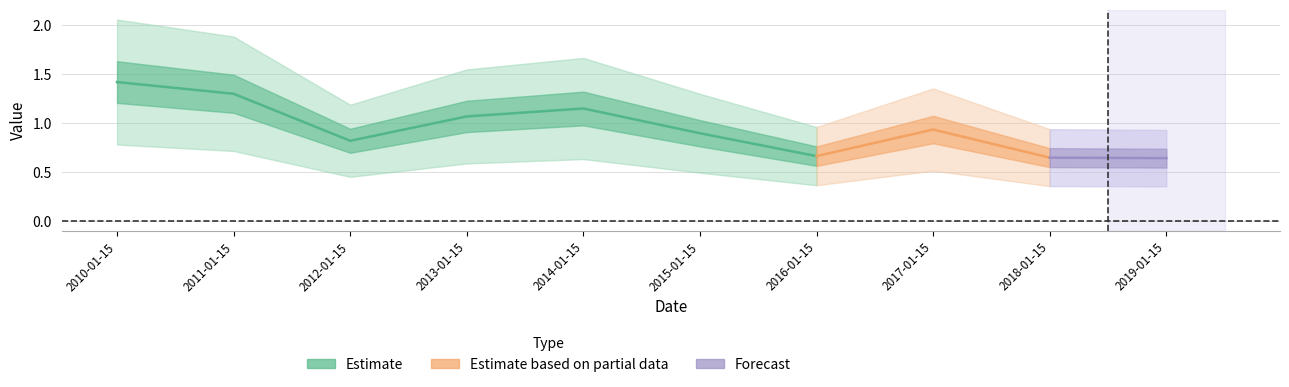

What is the average value?

1.0